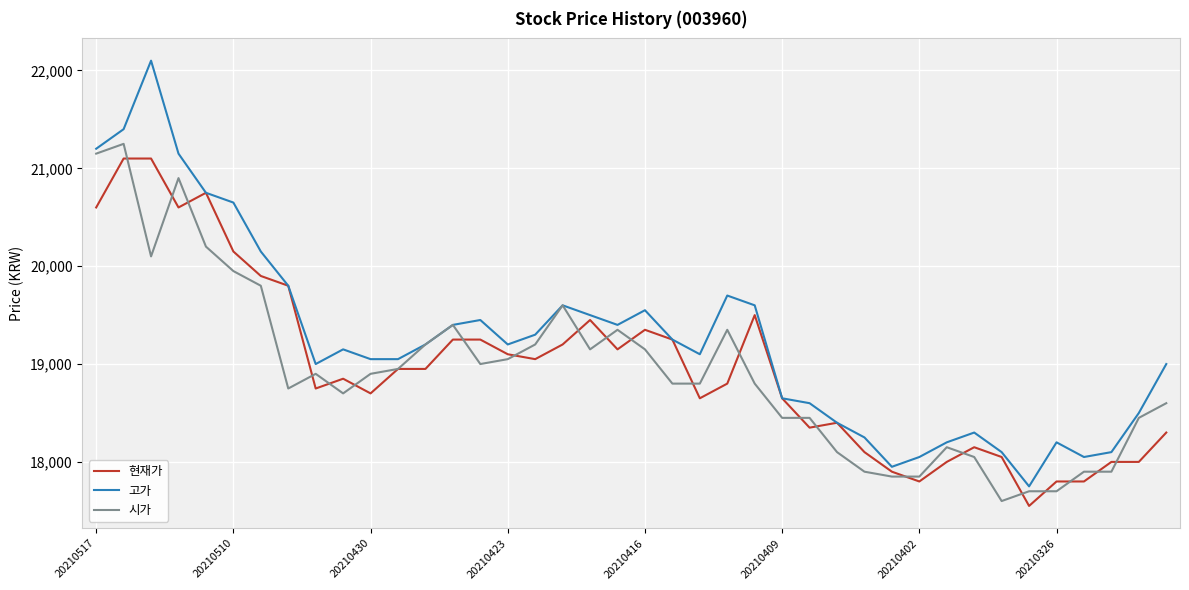

Reading right to left, transcribe all the data shown in this chart.

현재가: 18300	18000	18000	17800	17800	17550	18050	18150	18000	17800	17900	18100	18400	18350	18650	19500	18800	18650	19250	19350	19150	19450	19200	19050	19100	19250	19250	18950	18950	18700	18850	18750	19800	19900	20150	20750	20600	21100	21100	20600
고가: 19000	18500	18100	18050	18200	17750	18100	18300	18200	18050	17950	18250	18400	18600	18650	19600	19700	19100	19250	19550	19400	19500	19600	19300	19200	19450	19400	19200	19050	19050	19150	19000	19800	20150	20650	20750	21150	22100	21400	21200
시가: 18600	18450	17900	17900	17700	17700	17600	18050	18150	17850	17850	17900	18100	18450	18450	18800	19350	18800	18800	19150	19350	19150	19600	19200	19050	19000	19400	19200	18950	18900	18700	18900	18750	19800	19950	20200	20900	20100	21250	21150